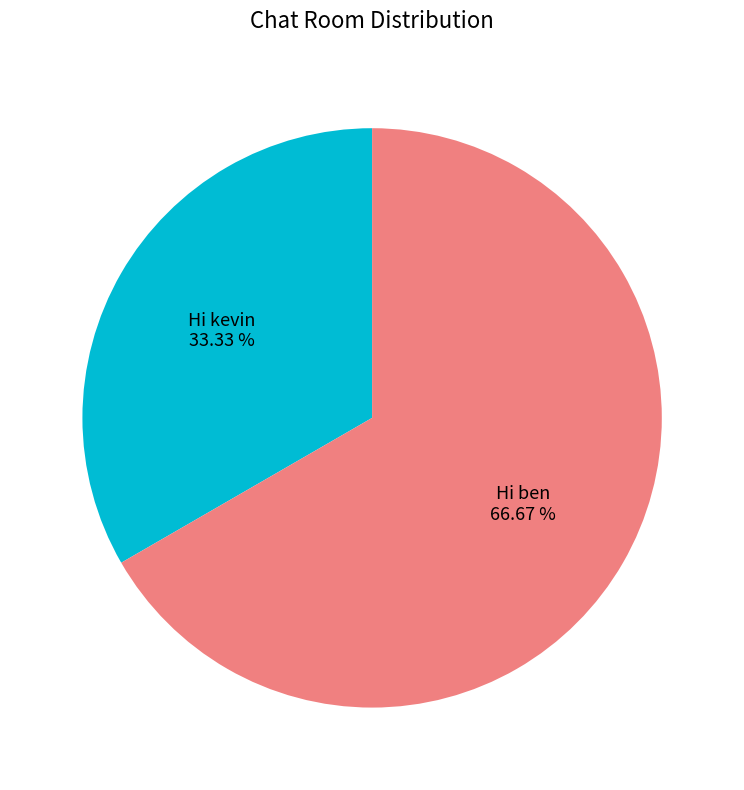

Is there any slice that represents more than half of the pie?

Yes